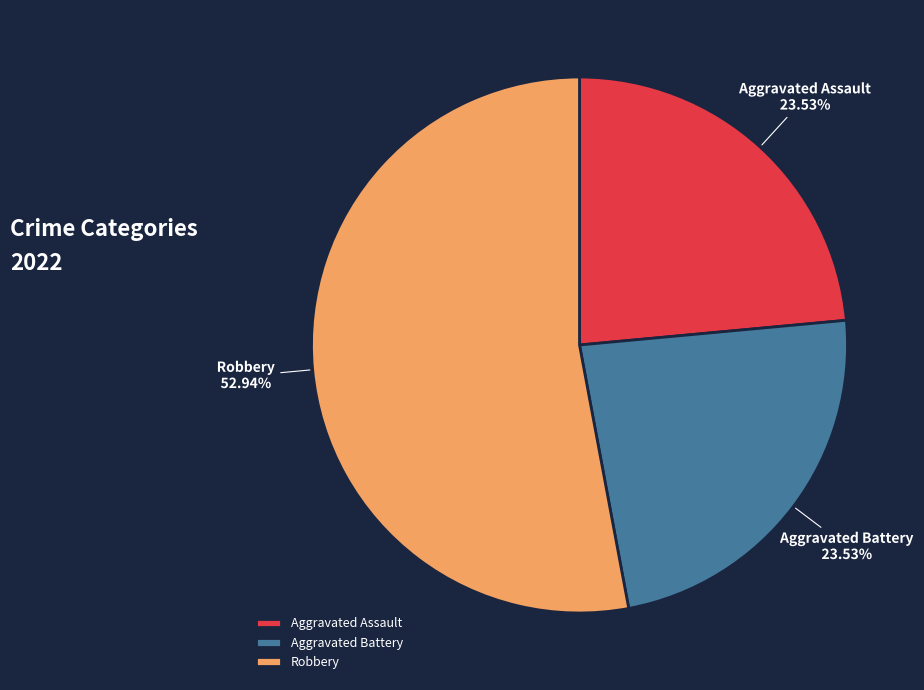

How many slices are in this pie chart?

3